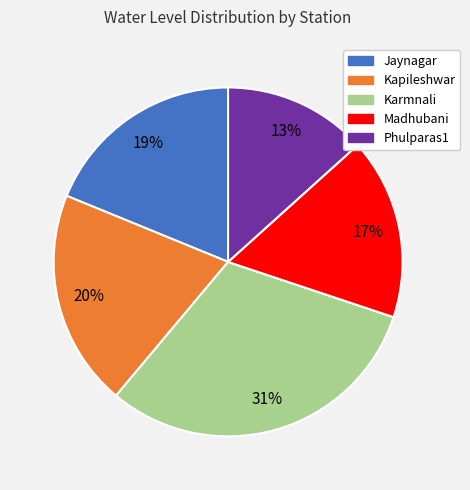

Which has a higher value, Madhubani or Jaynagar?

Jaynagar